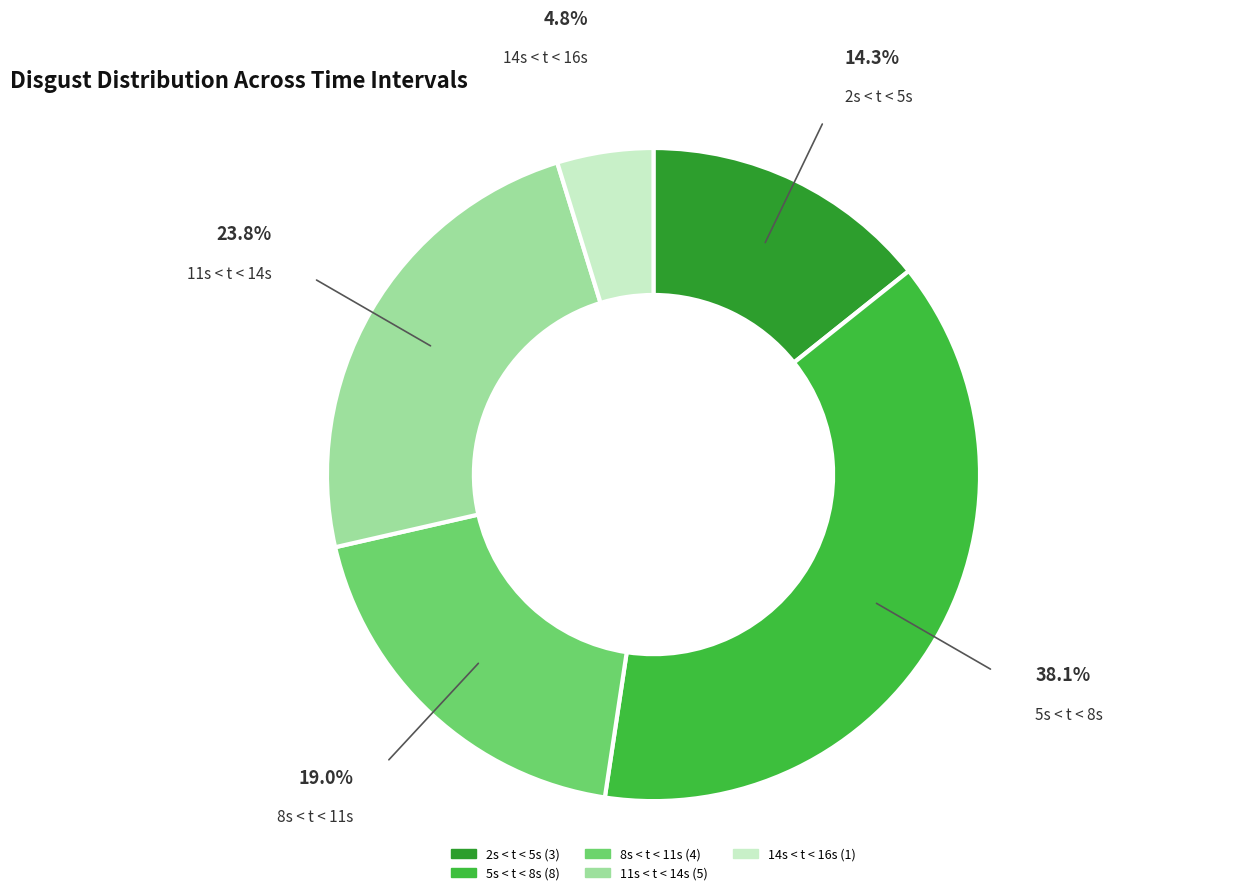

Does any single category account for the majority?

No